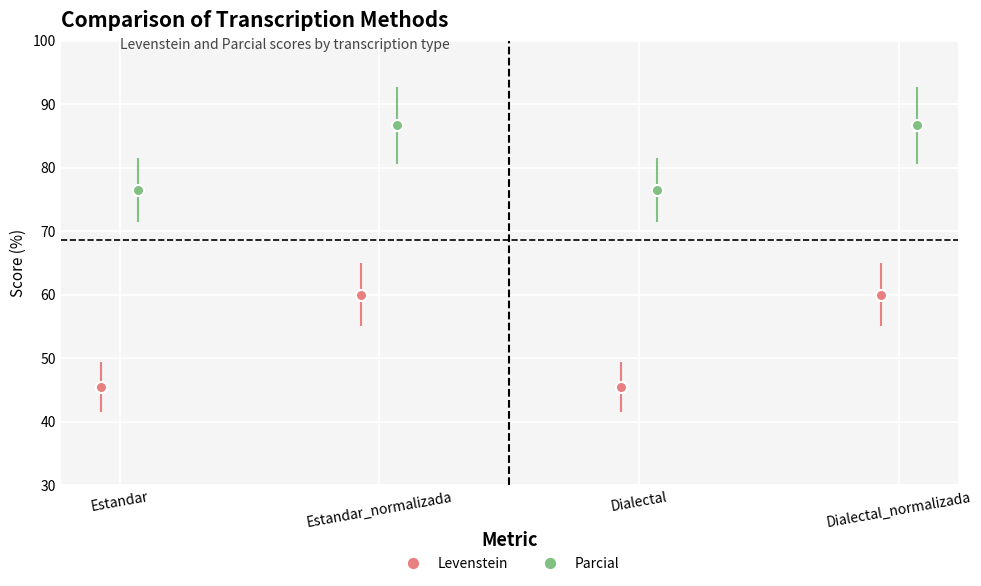

What is the value of the Parcial point at the 4th from the left?

86.7